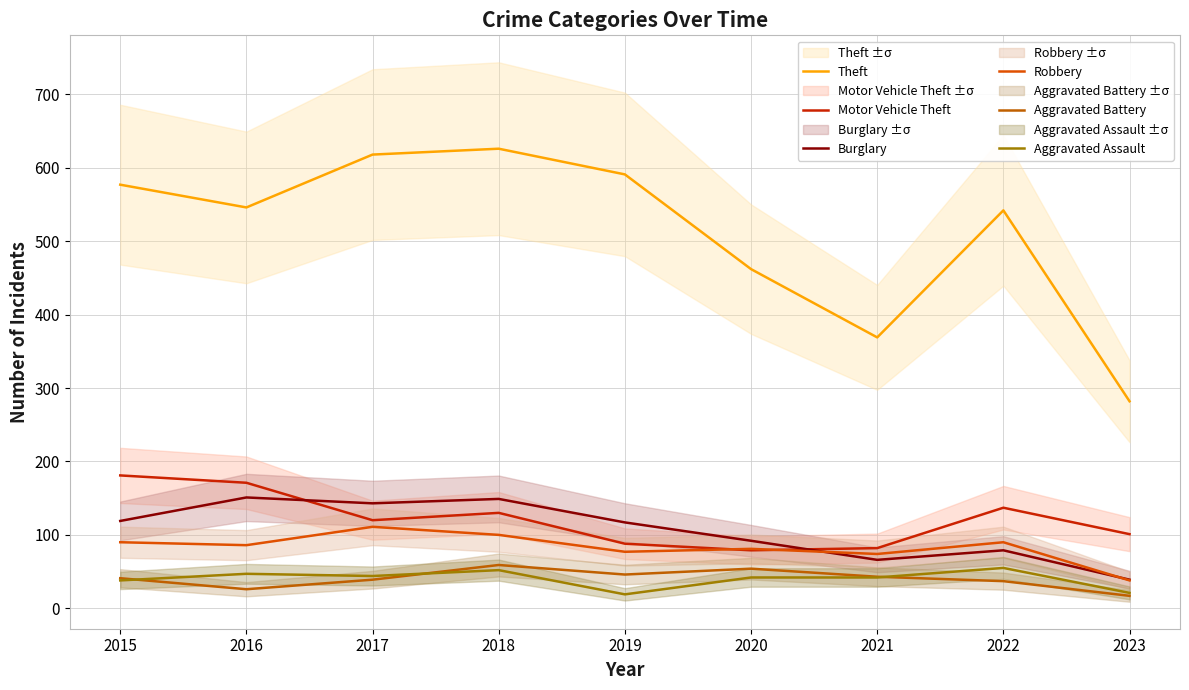

How many distinct data groups are displayed?

6